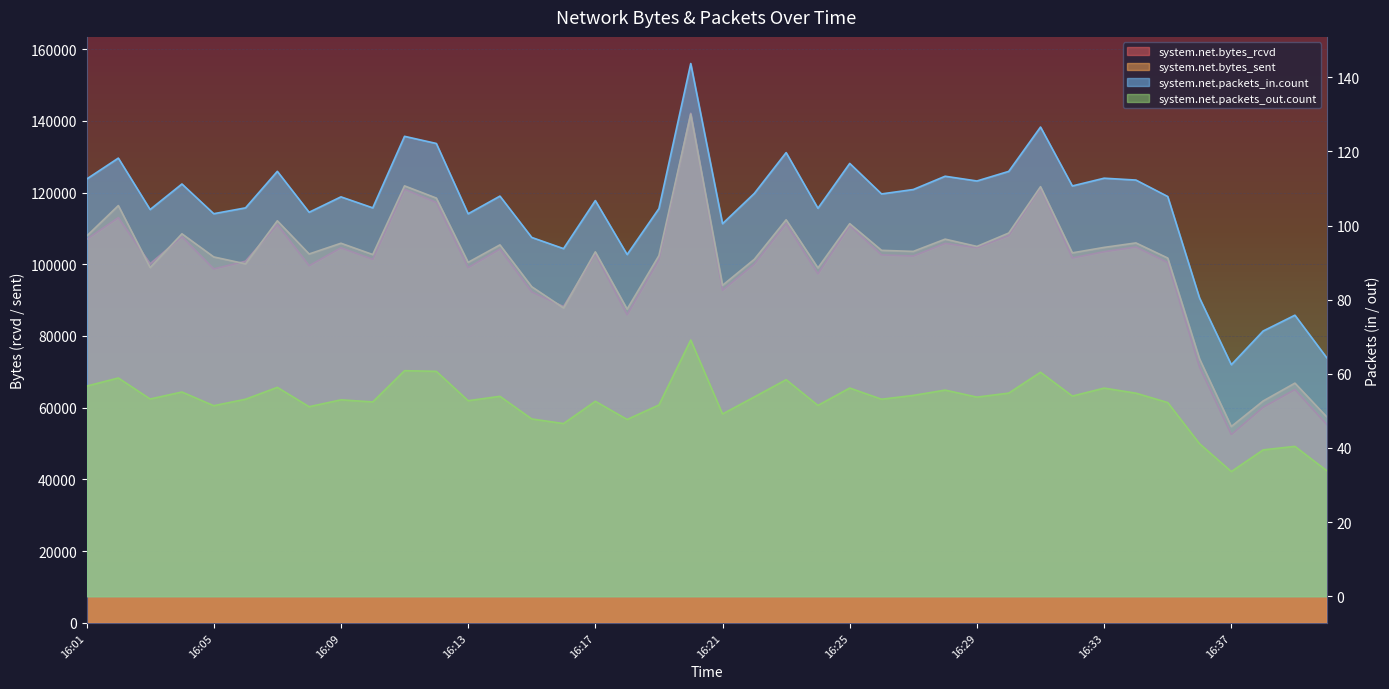

What is the lowest value of the system.net.packets_in.count series?

62.5